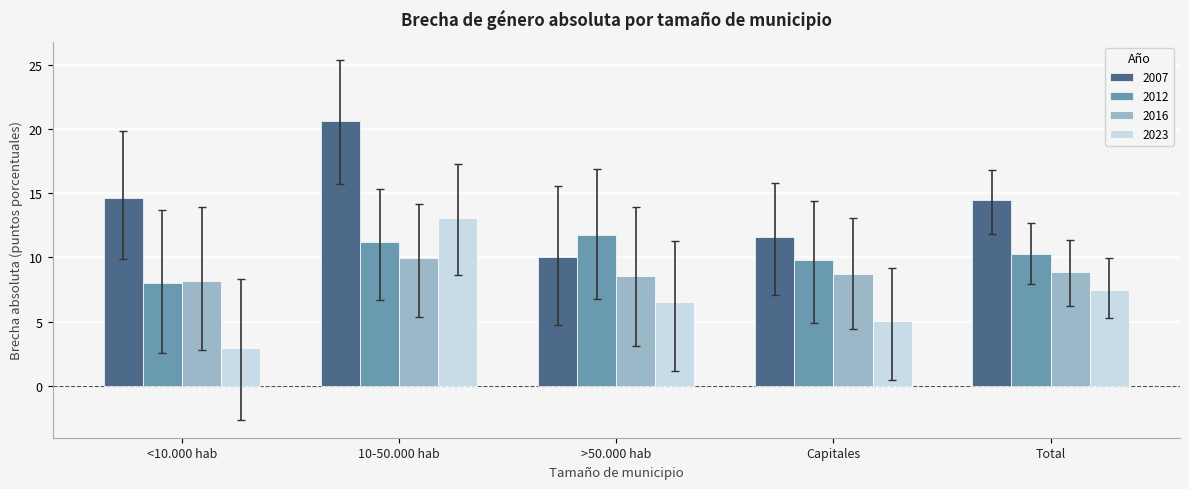

What is the label of the 5th bar from the left?

Total